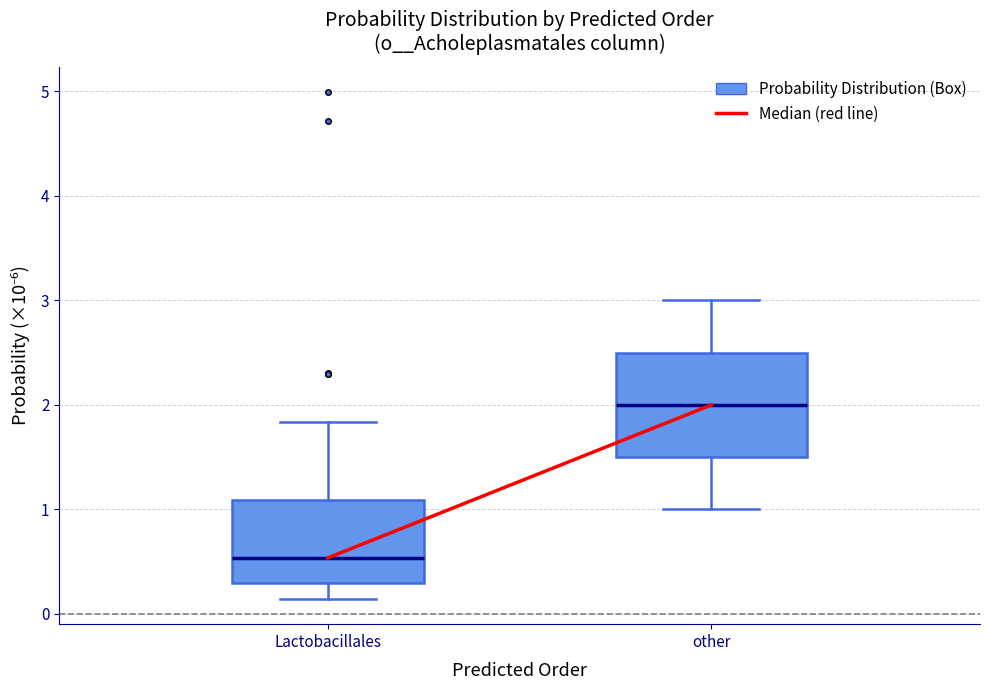

Where does the lower whisker of the box for other end on the y-axis? The values are not printed on the chart, so give them approximately, as read against the axis.

1.0